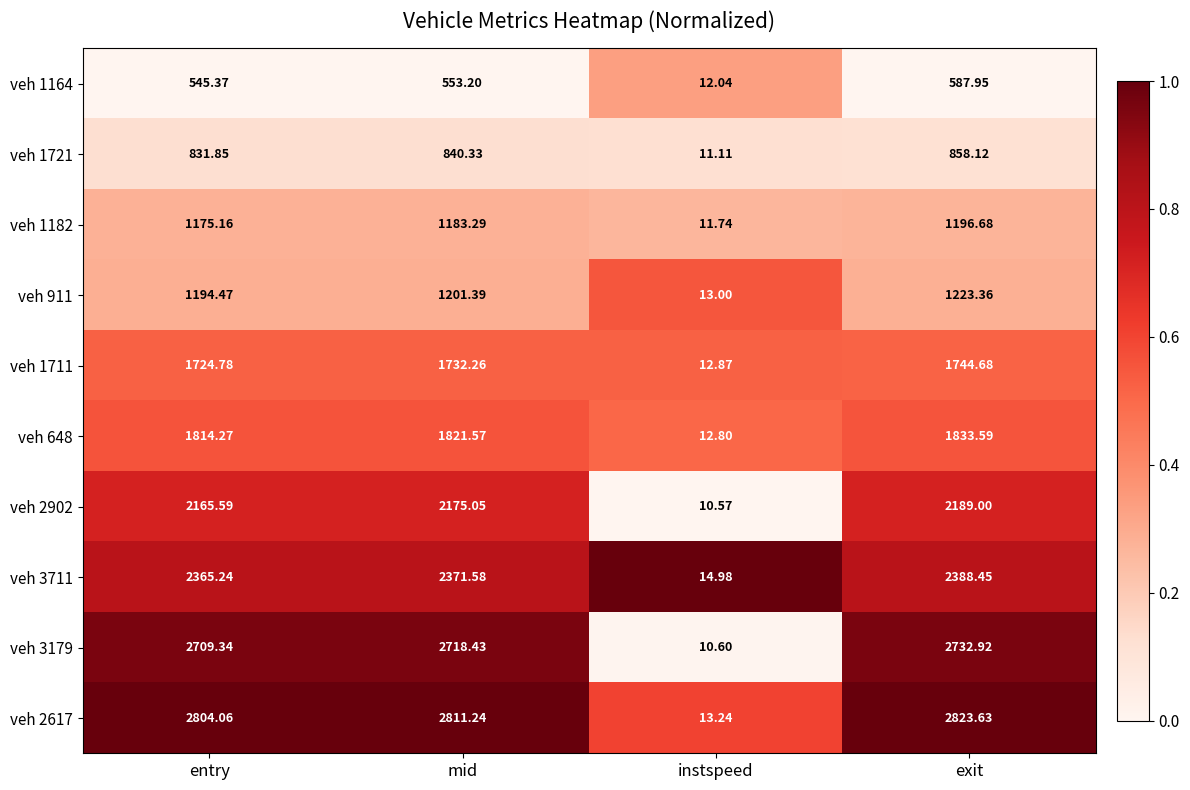

Where is veh 3711 nearest to the value 1201?

entry